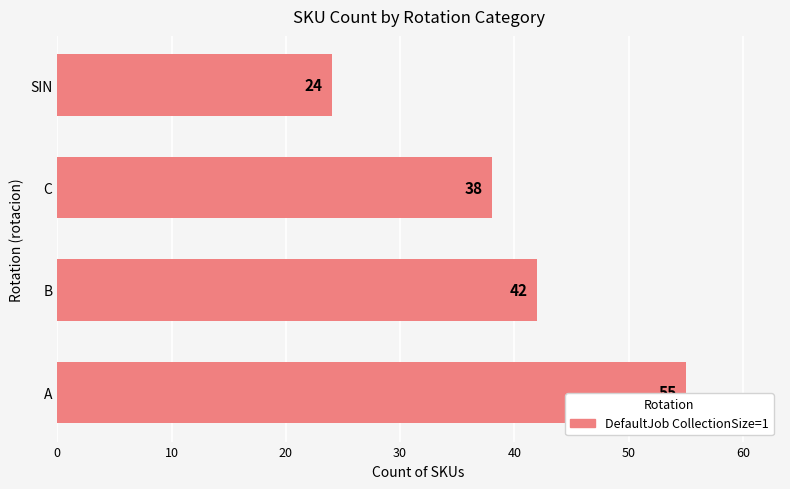

At which label is the value closest to 39?

C